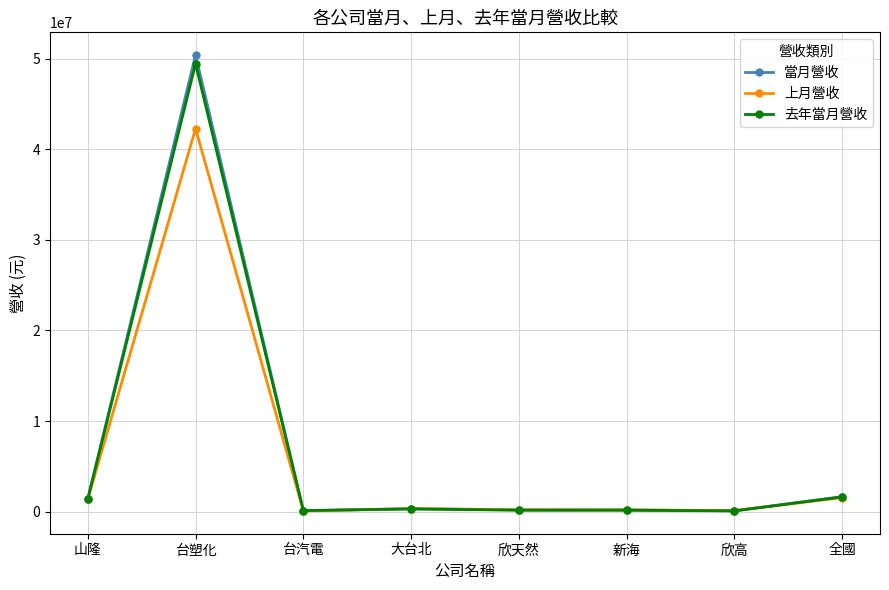

What position from the left is 欣天然?

5